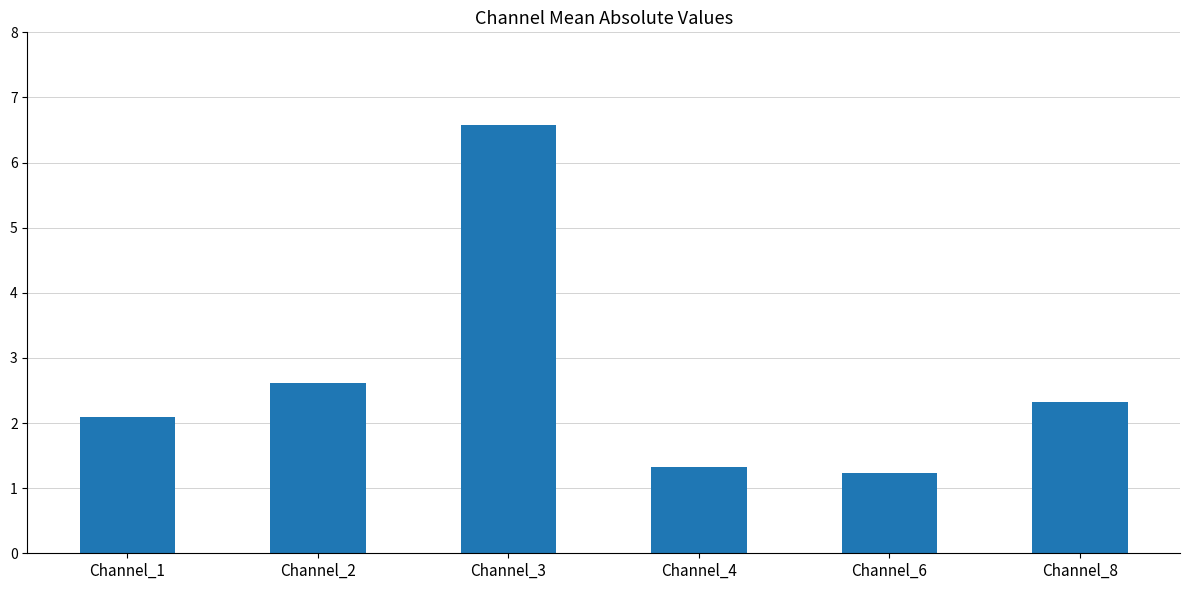

What is the ratio of the value at Channel_1 to the value at Channel_3?

0.3